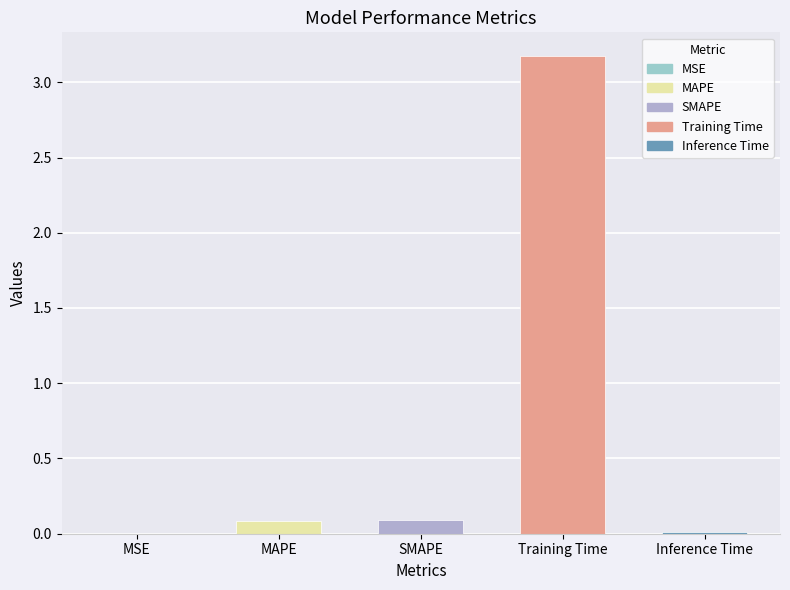

Which label corresponds to the largest value in the chart?

Training Time